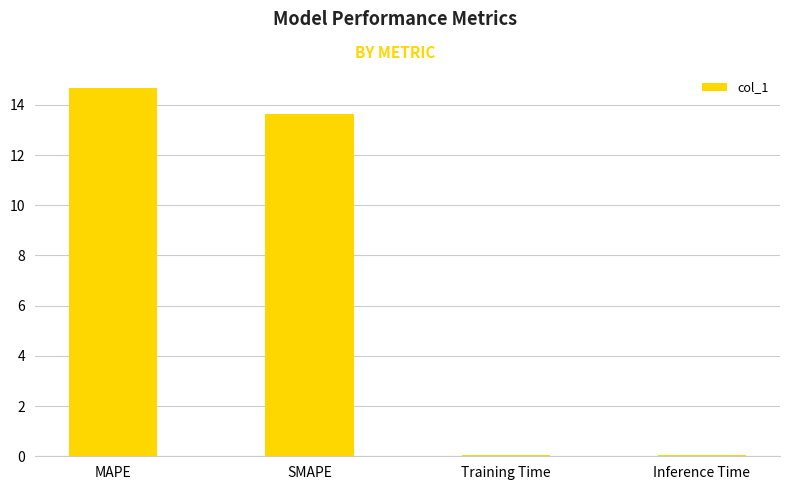

Is it true that the value at MAPE is 14.7?

True